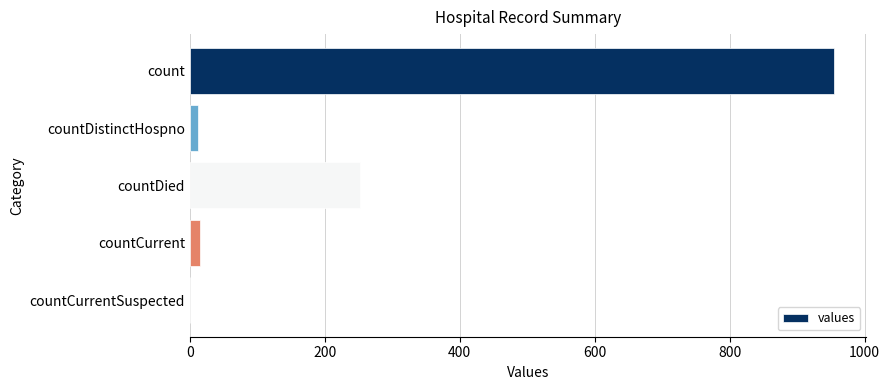

What is the sum of all values?

1234